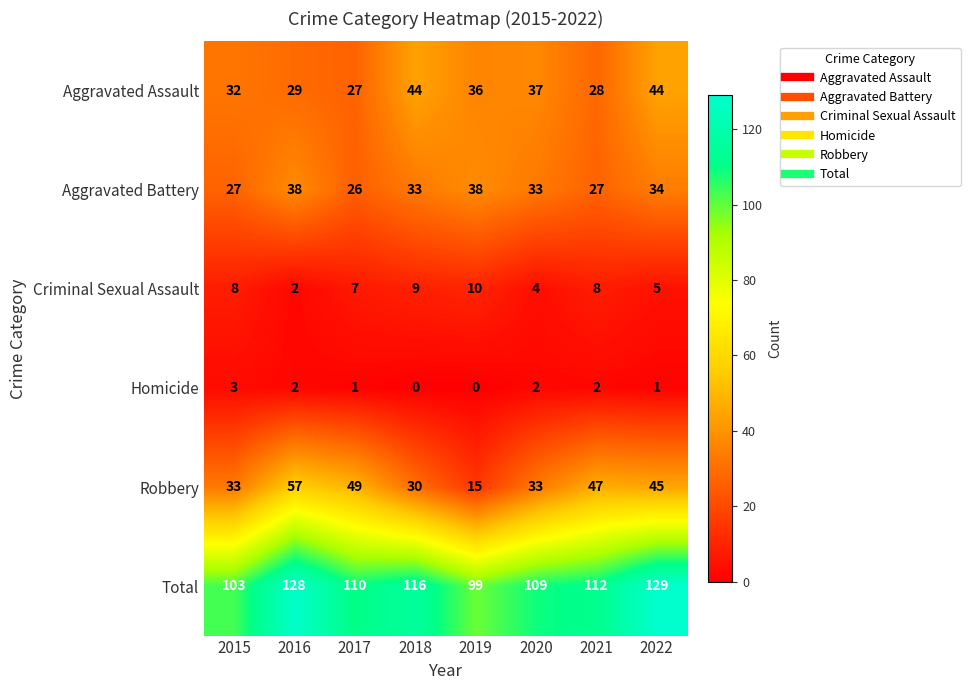

Rank the series at 2022 from highest to lowest value.

Total, Robbery, Aggravated Assault, Aggravated Battery, Criminal Sexual Assault, Homicide